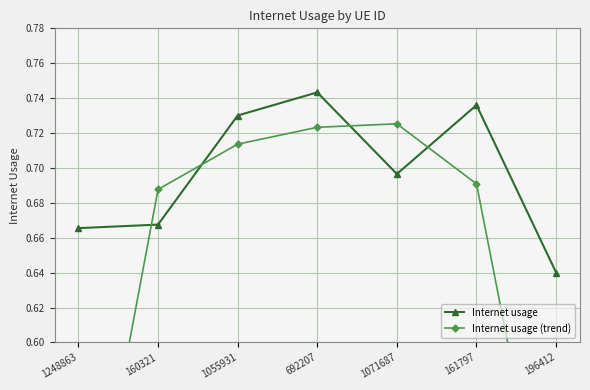

What is the maximum value shown in the chart?

0.7